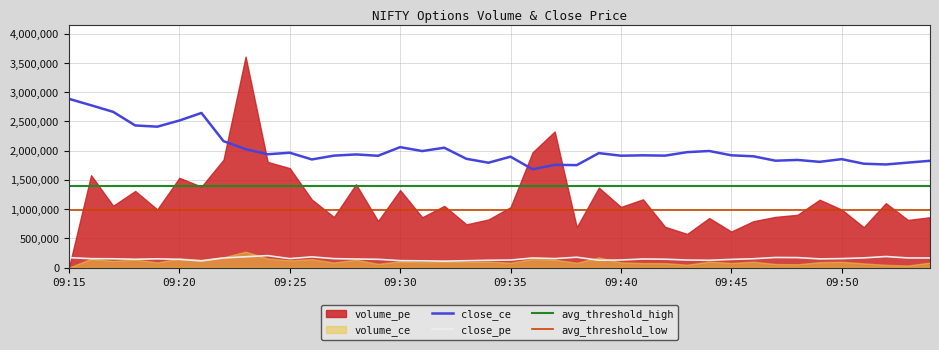

True or false: close_ce has a value of 1861584.1 at 09:33.

True